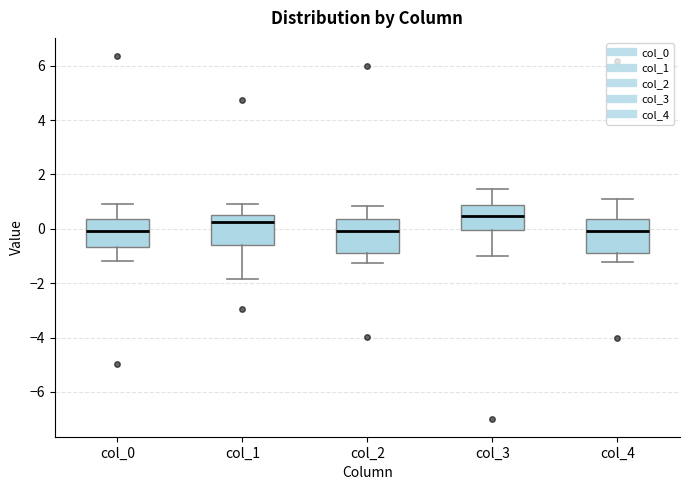

Where is the upper edge of the box for col_0 on the y-axis? The values are not printed on the chart, so give them approximately, as read against the axis.

0.4